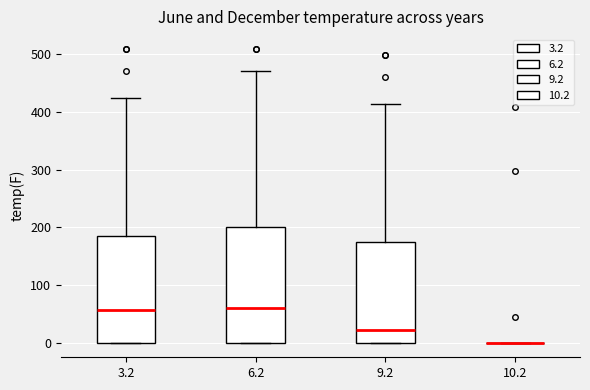

Comparing the boxes themselves (not the whiskers), which one is the tallest?

6.2